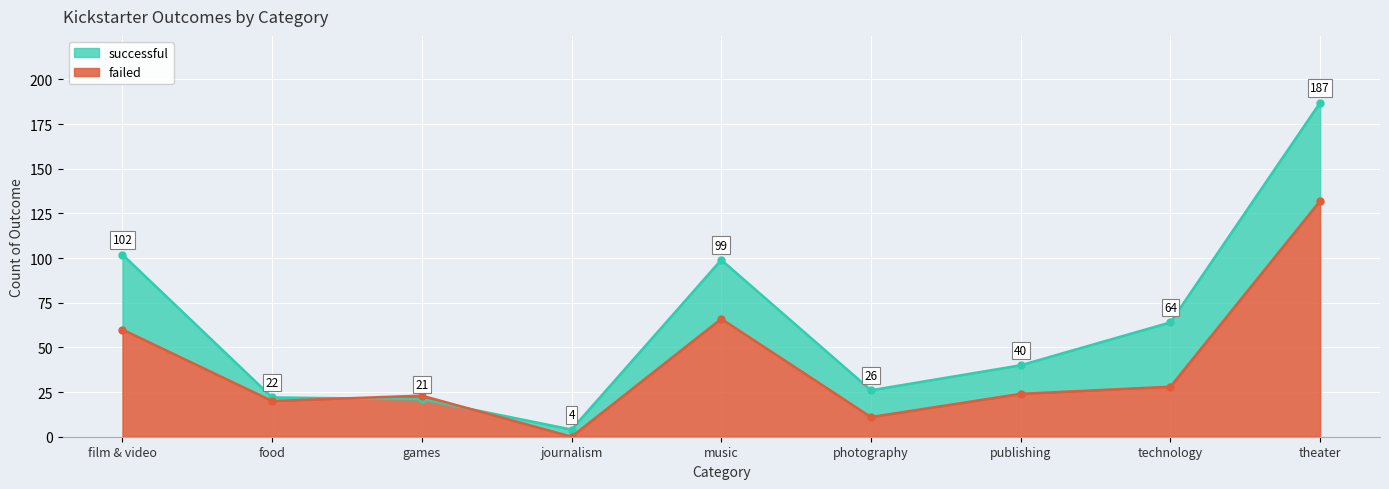

True or false: failed has more than 1 interior local peaks.

True